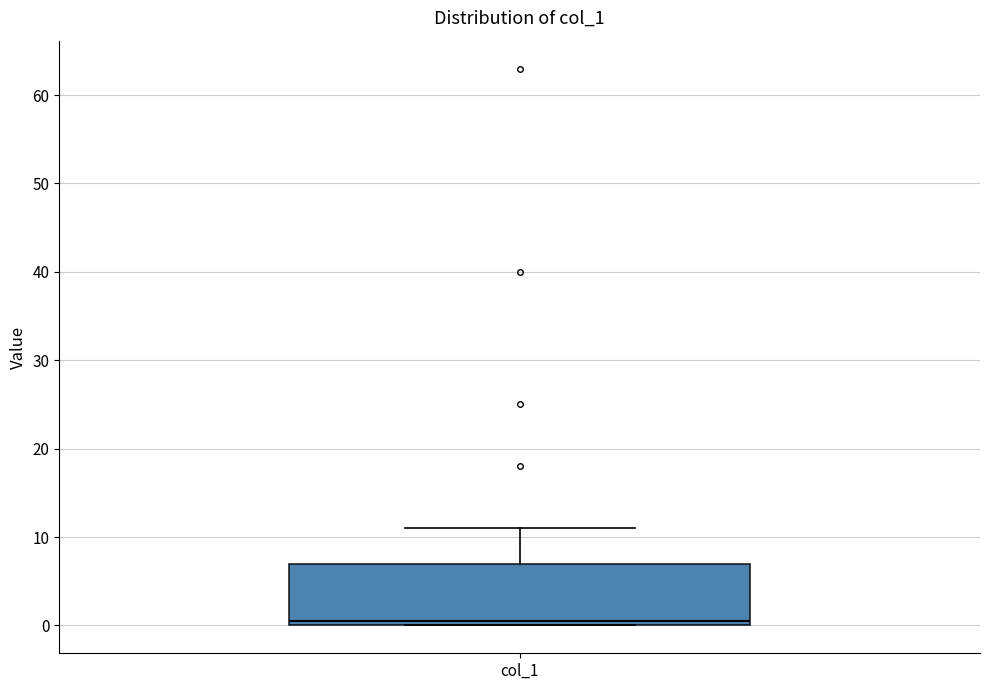

Read this box plot against the y-axis: the position of the median line, the range covered by the box, and the ends of both whiskers. The values are not printed on the chart, so give them approximately, as read against the axis.

median 1, box 0 to 7, whiskers 0 to 11